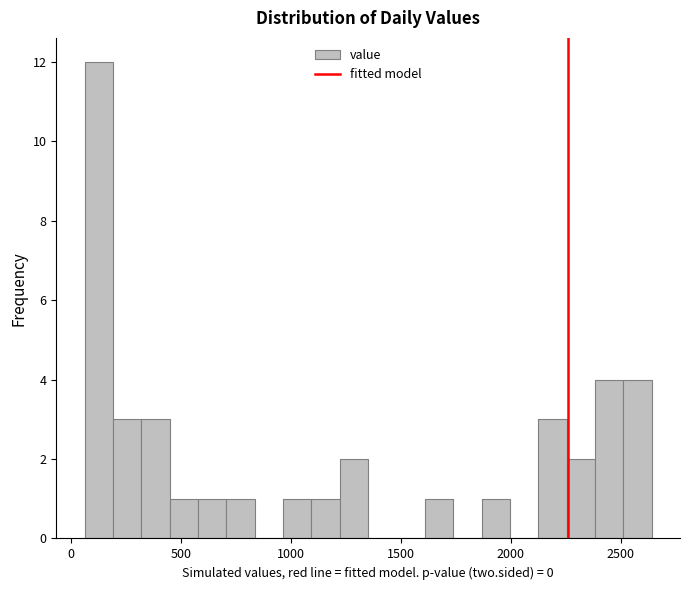

Read against the x-axis, roughly where is the centre of the tallest bar?

150